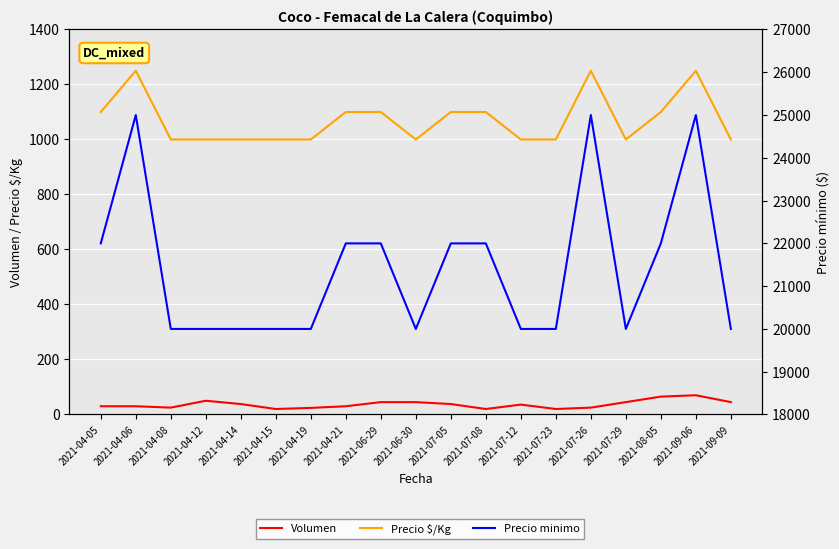

Between 2021-06-30 and 2021-07-05, which series saw the biggest shift?

Precio minimo